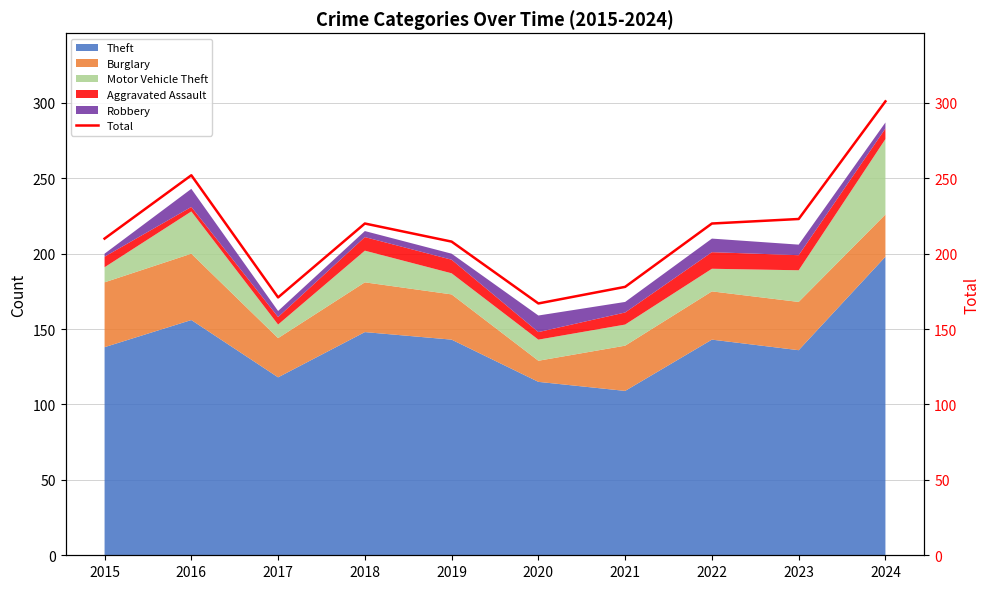

At which label is the value closest to 234?

2023